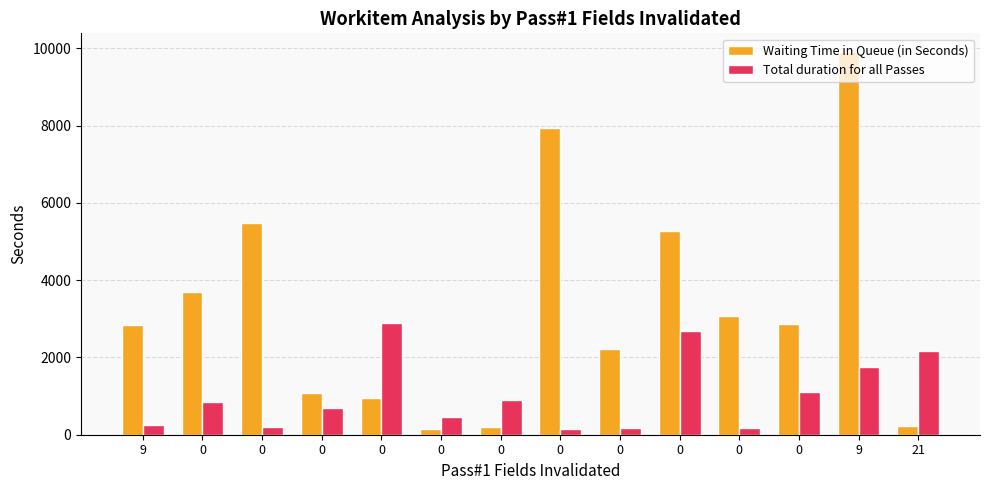

Is the value of Waiting Time in Queue (in Seconds) at 0 greater than the value of Total duration for all Passes at 0?

Yes